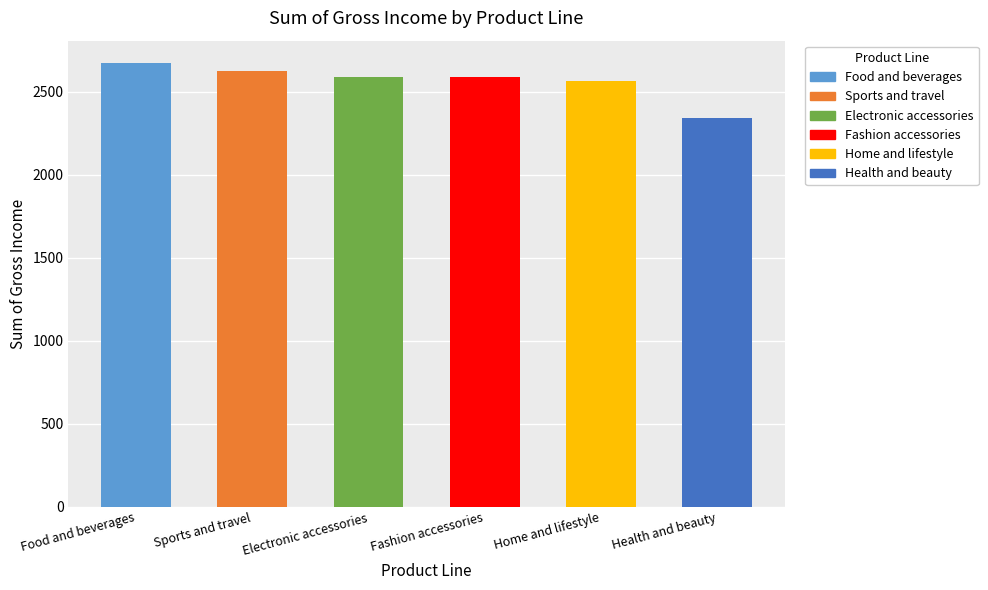

What is the approximate value at Food and beverages?

2673.6